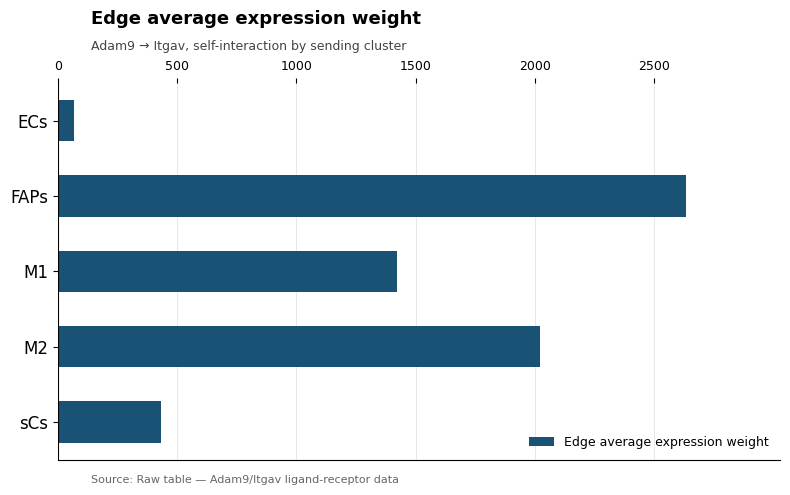

Reading top to bottom, transcribe all the data shown in this chart.

ECs=69.2	FAPs=2631.3	M1=1421.5	M2=2021.2	sCs=431.6